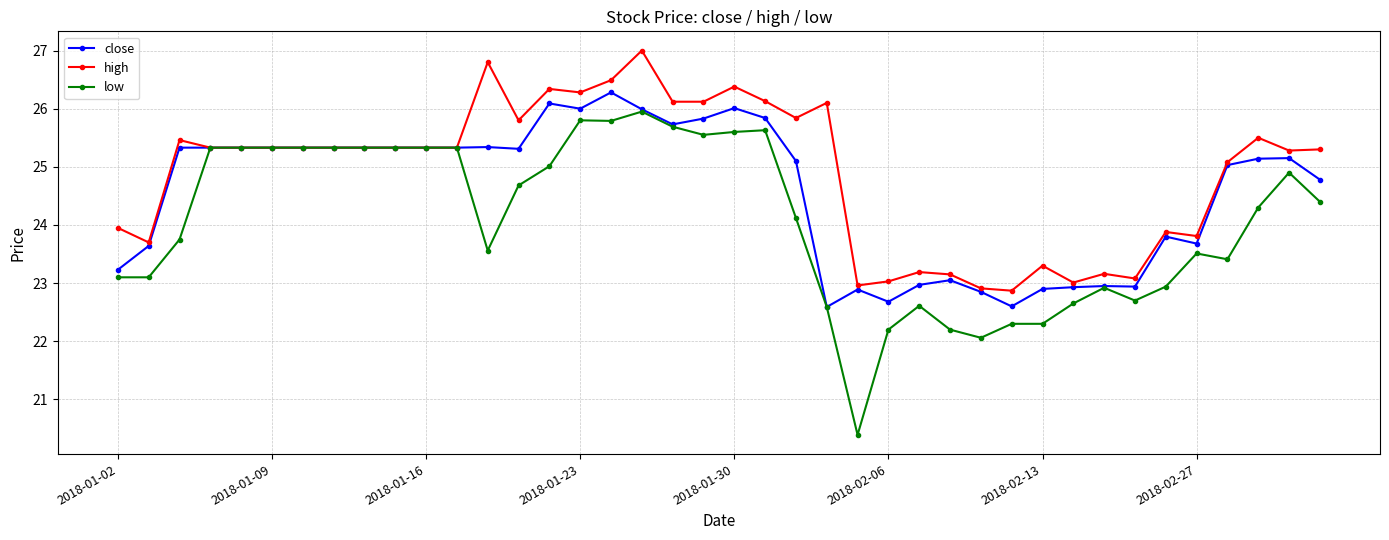

Which series has the largest range (max minus min)?

low